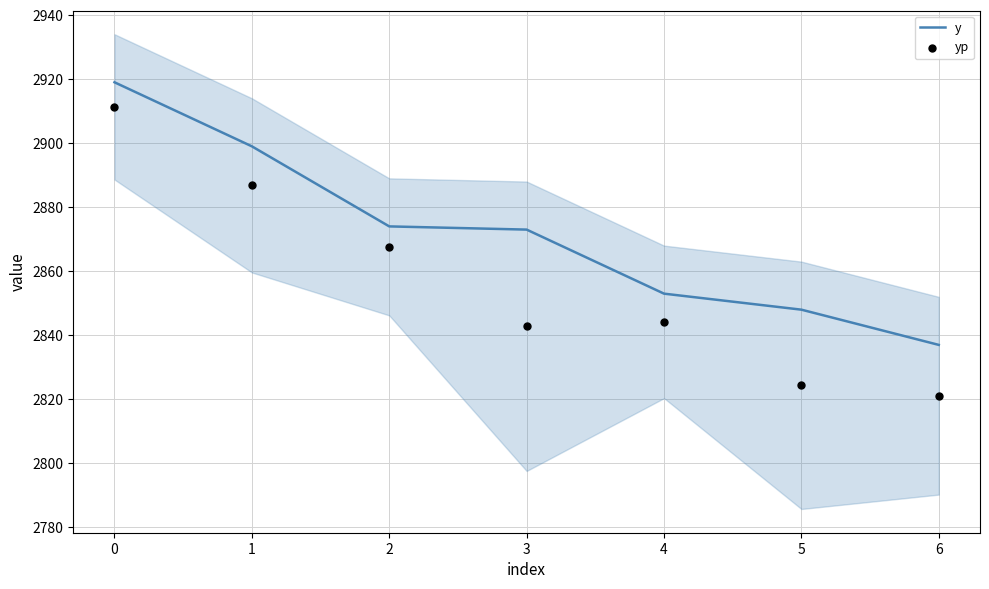

Is it true that y equals 2837 at 6?

True